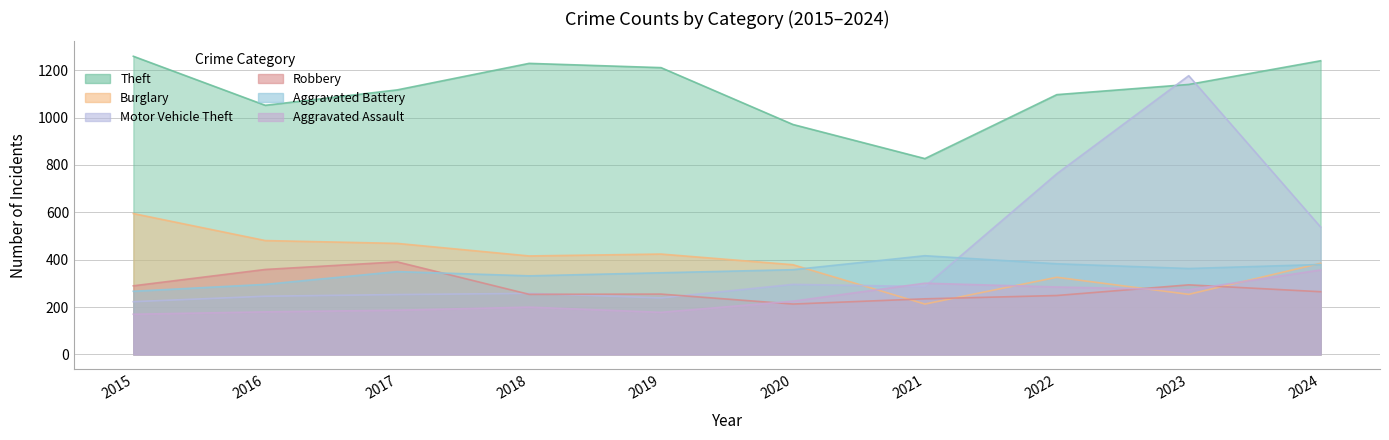

What is the difference between the maximum and minimum values in the Aggravated Assault series?

187